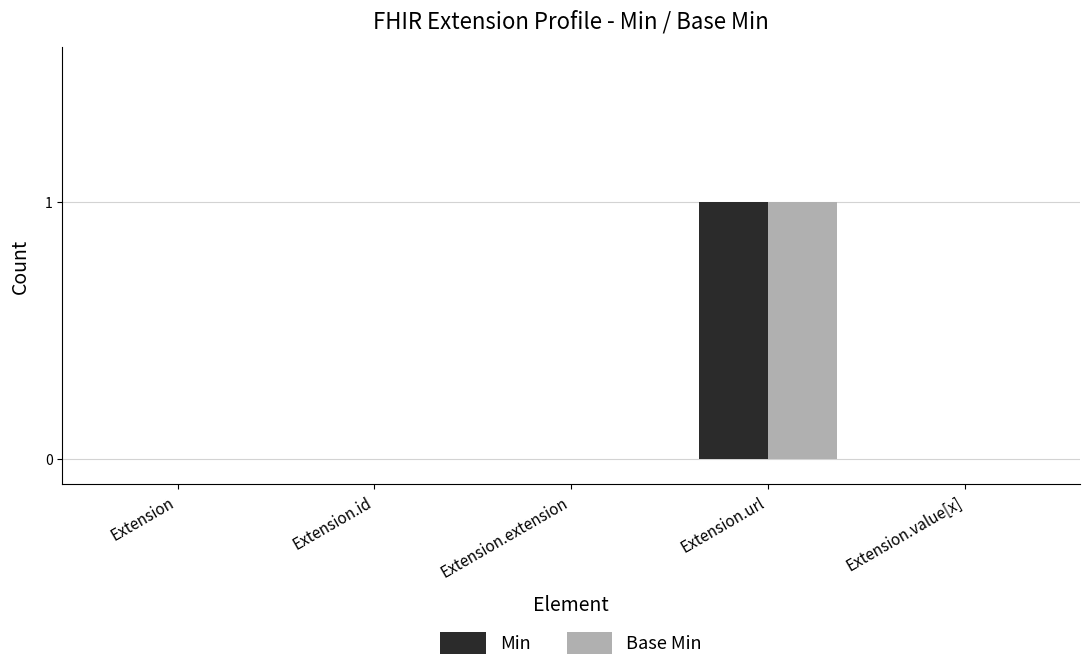

Which label corresponds to the largest value in the chart?

Extension.url